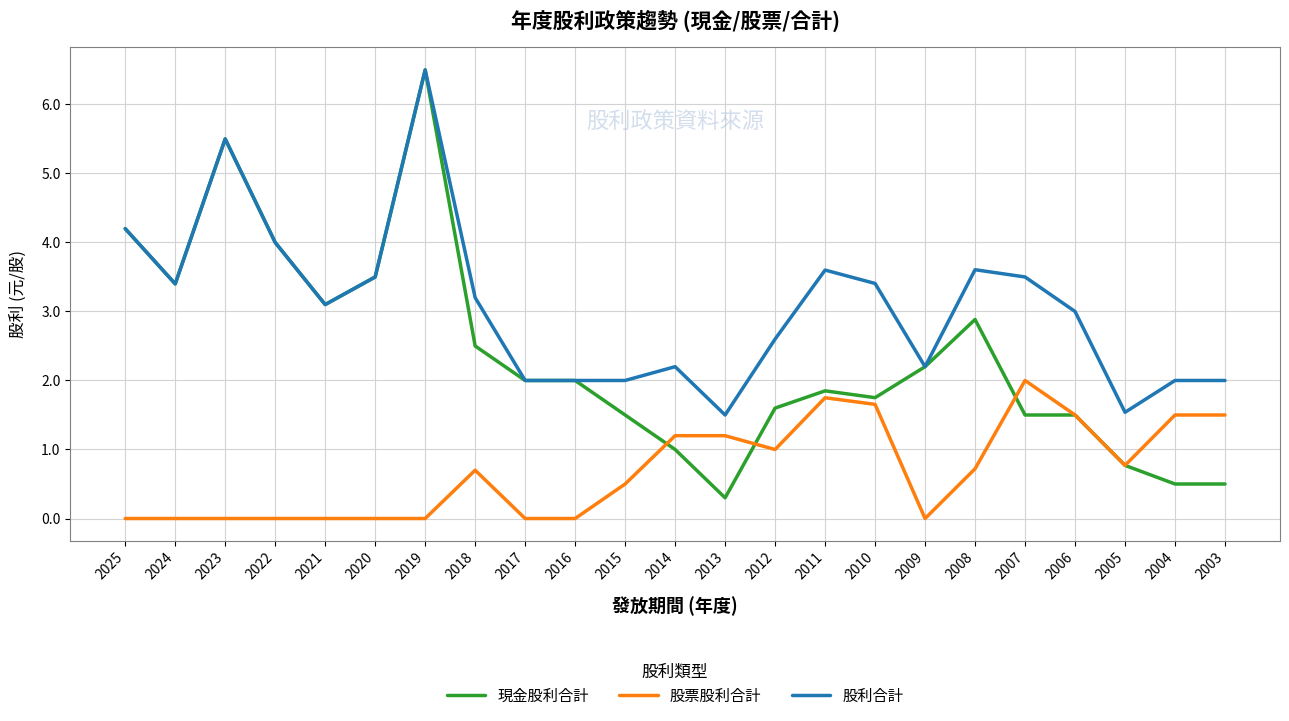

Where do 股票股利合計 and 現金股利合計 first cross each other?

2015 and 2014